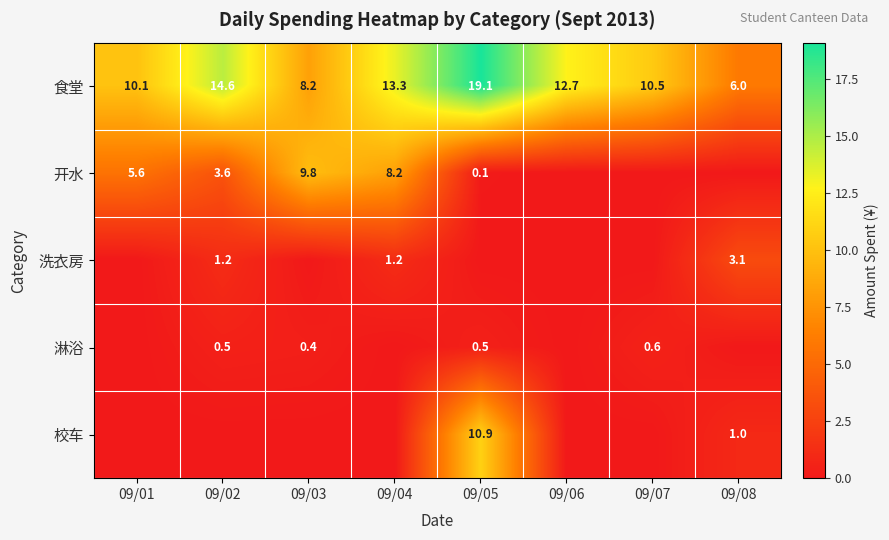

At which category is the sum across all series the highest?

09/05